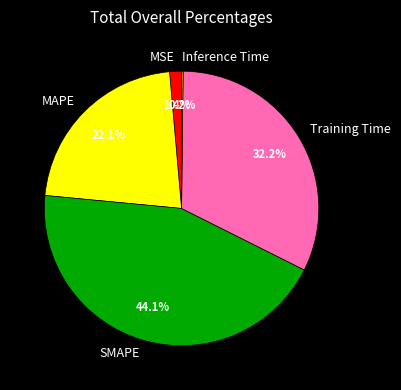

To the nearest percent, what portion does Training Time represent?

32%